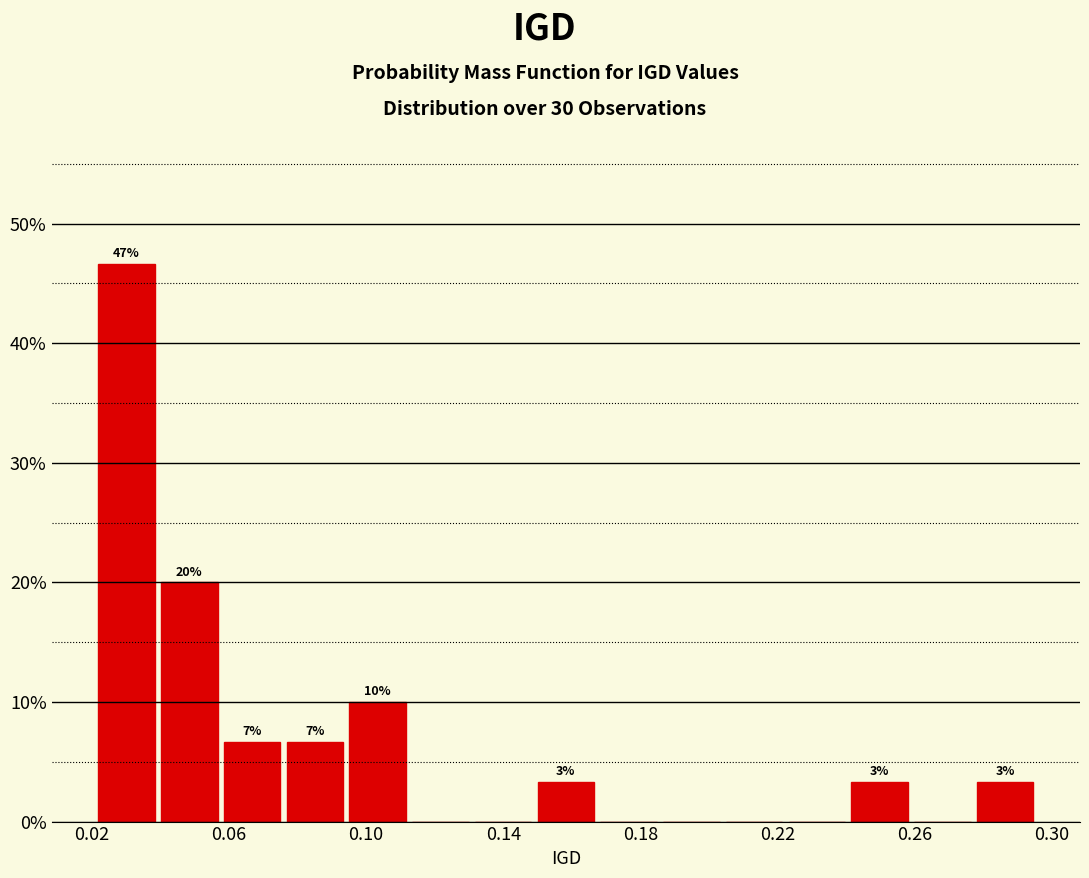

Read against the x-axis, roughly where is the centre of the tallest bar?

0.030